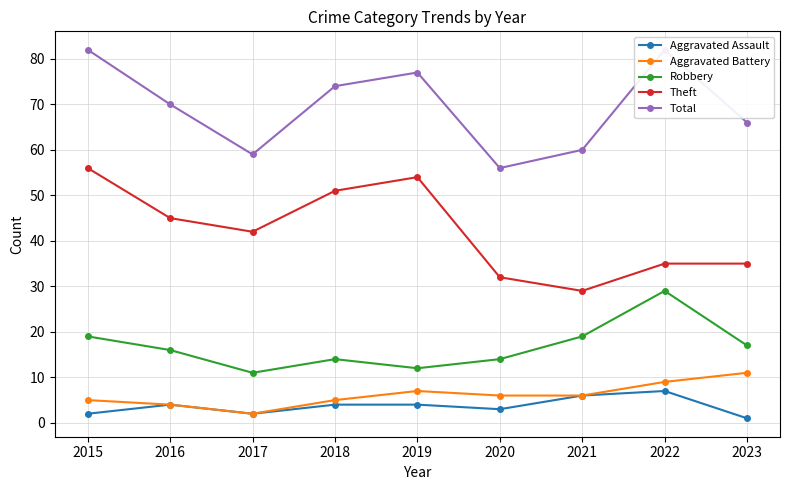

What are all the series names shown in the legend?

Aggravated Assault, Aggravated Battery, Robbery, Theft, Total